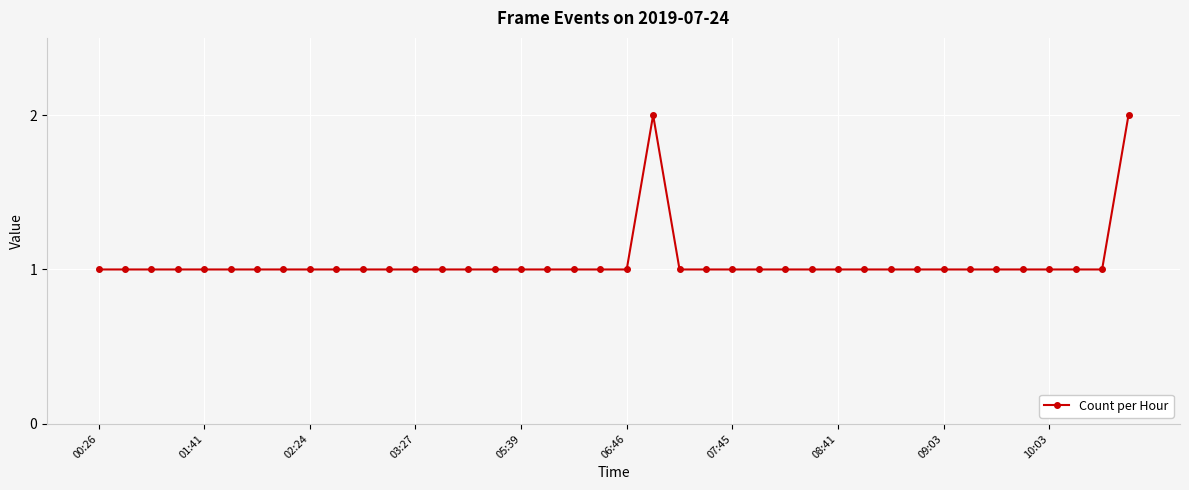

What is the sum of all values?

42